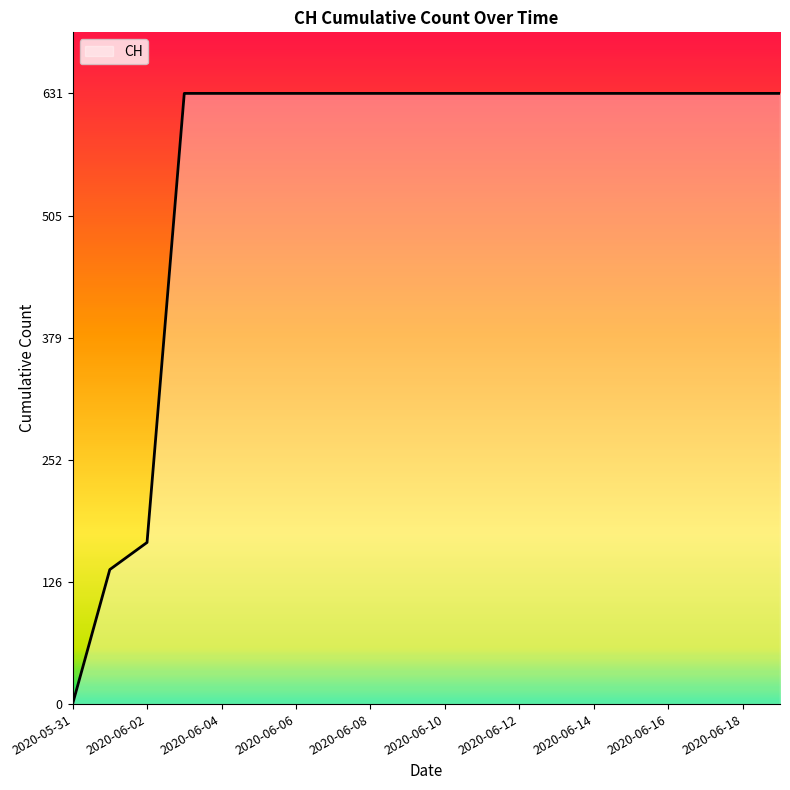

What is the difference between the maximum and minimum values?

631